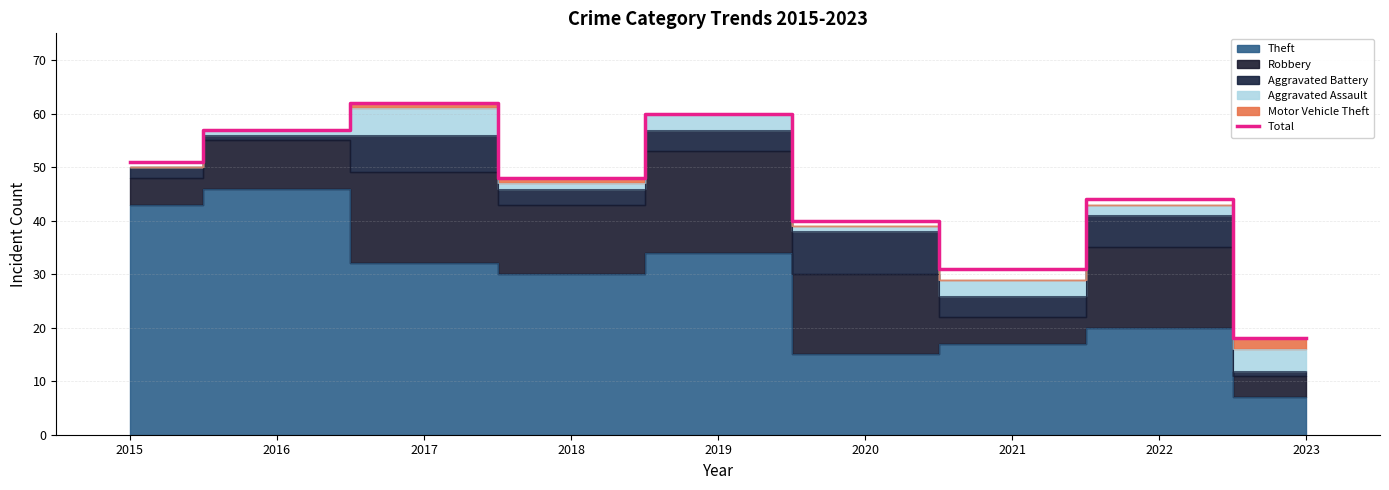

Read the value at 2017, to the nearest 10.

60